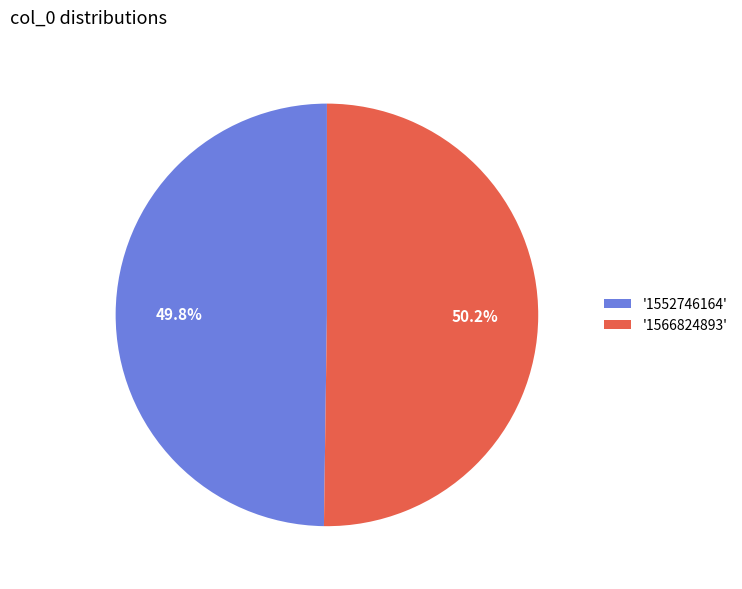

Combined, do '1566824893' and '1552746164' account for over 50%?

Yes